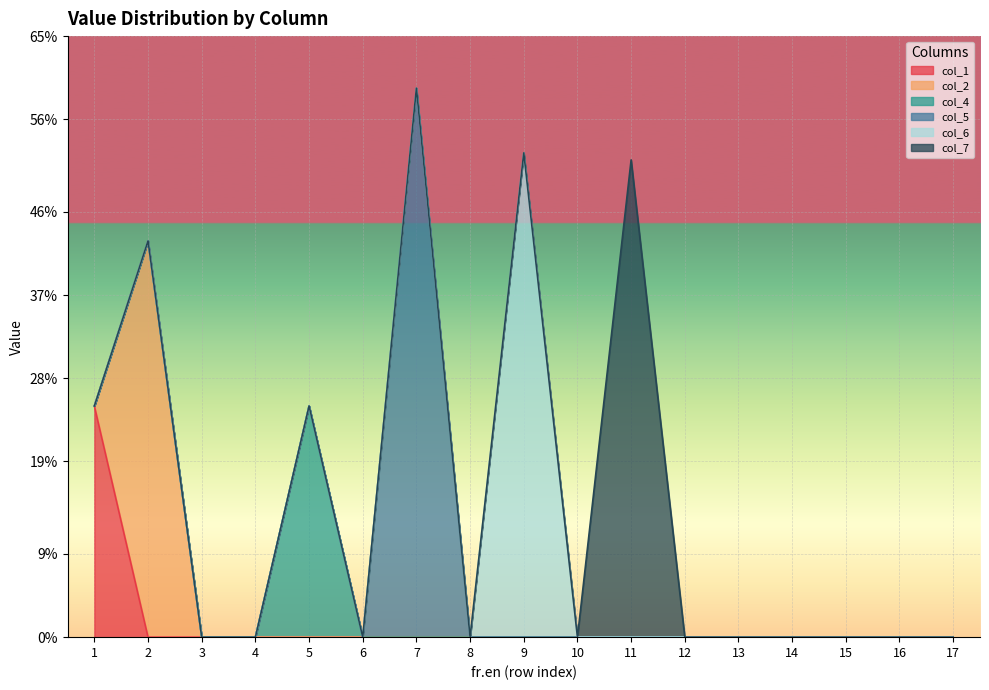

Rank the series by their maximum value, from highest to lowest.

col_5, col_6, col_7, col_2, col_1, col_4